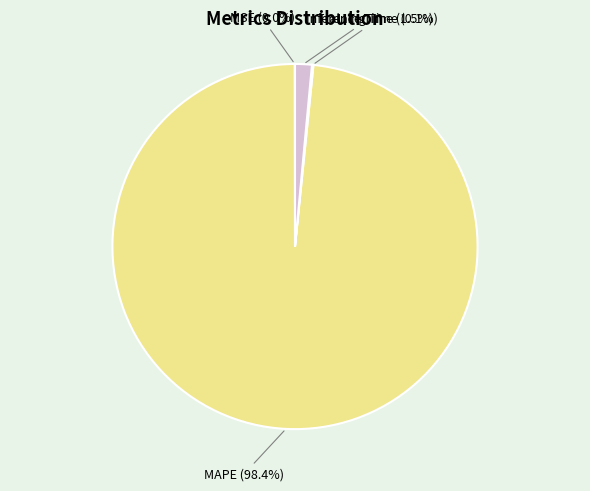

Which slice is the largest?

MAPE